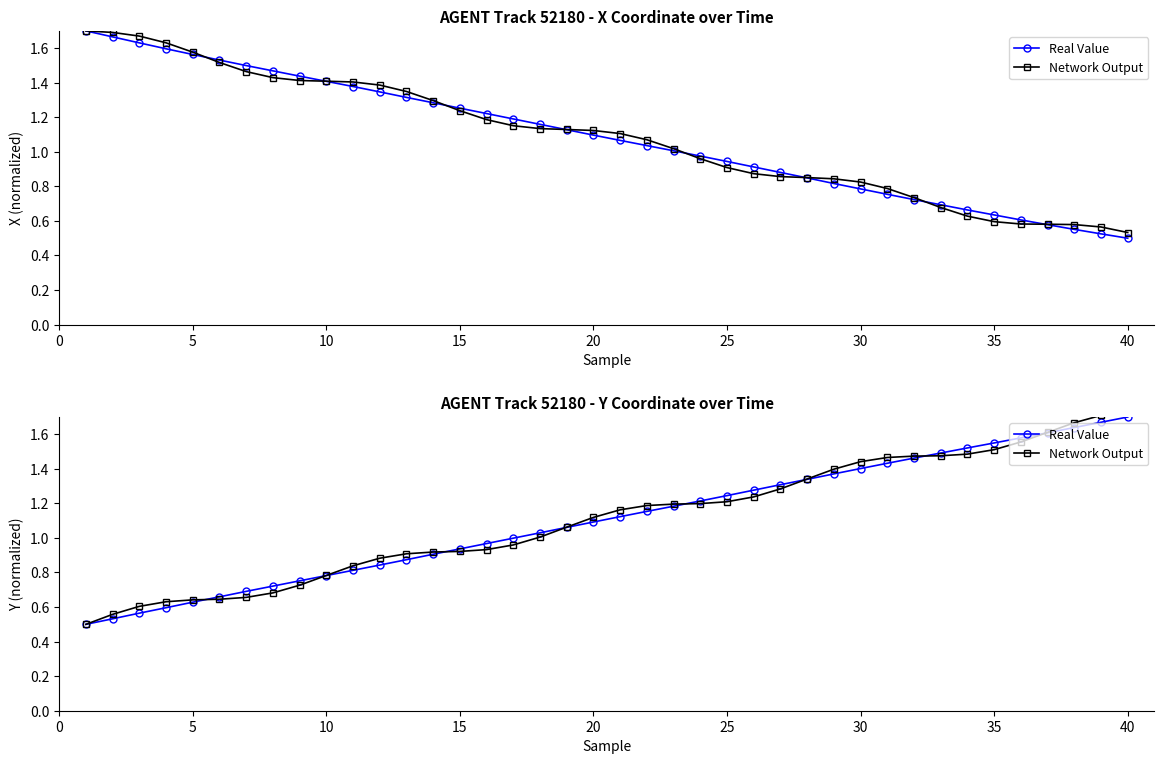

What is the sum of all Network Output values?

44.3